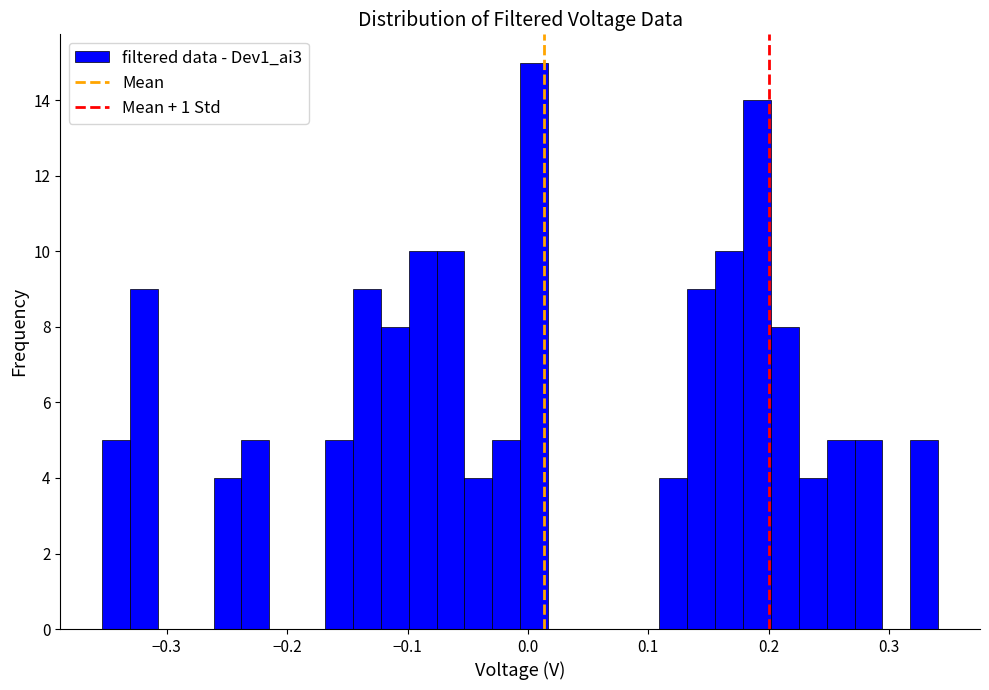

Around what value on the x-axis is the tallest bar? Give the approximate position of its centre, as read against the axis.

0.01